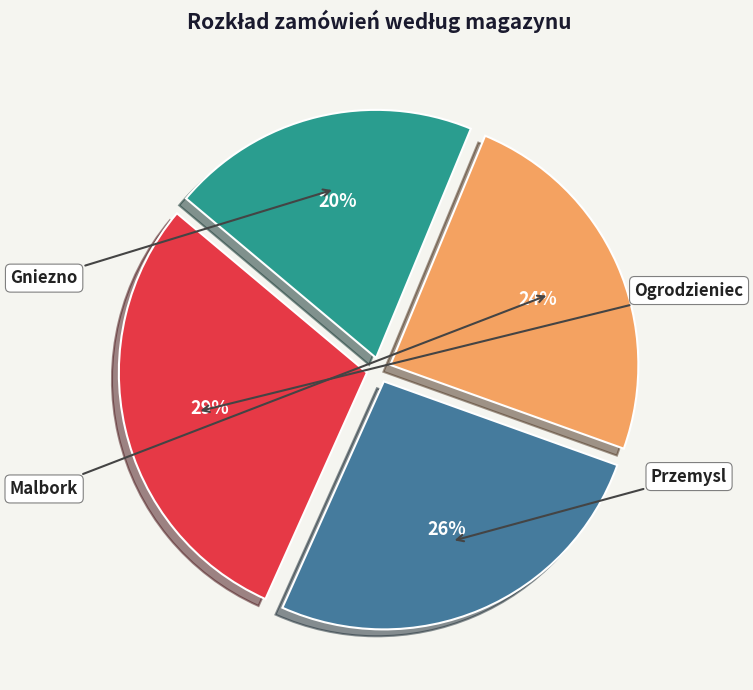

Is there any slice that represents more than half of the pie?

No